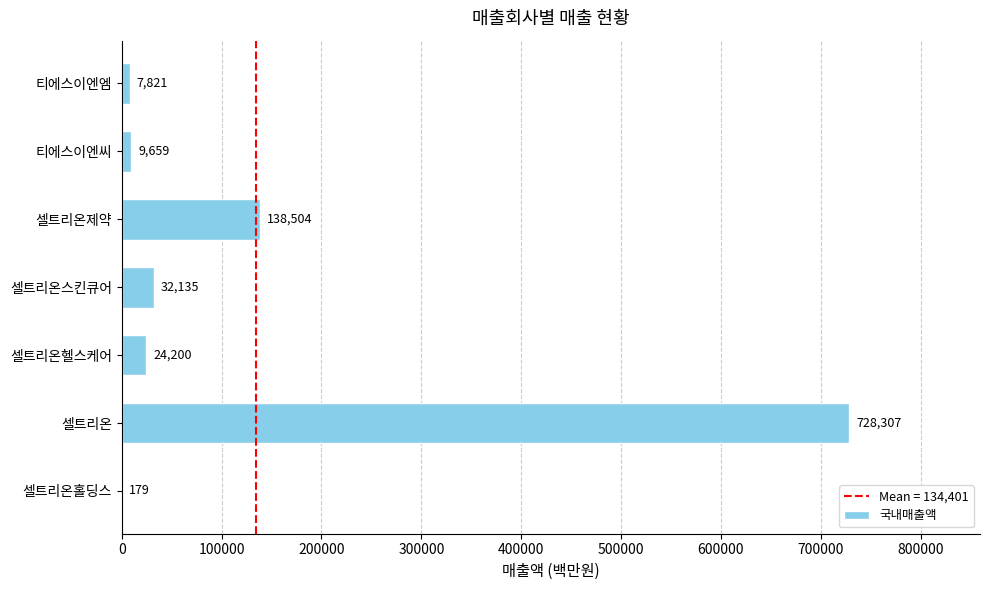

Are the bars horizontal?

Yes